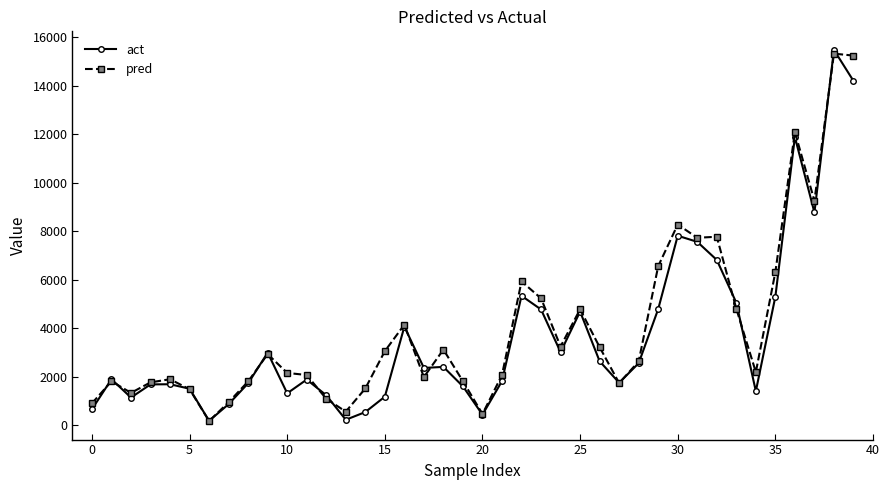

What is the maximum value for act?

15475.0